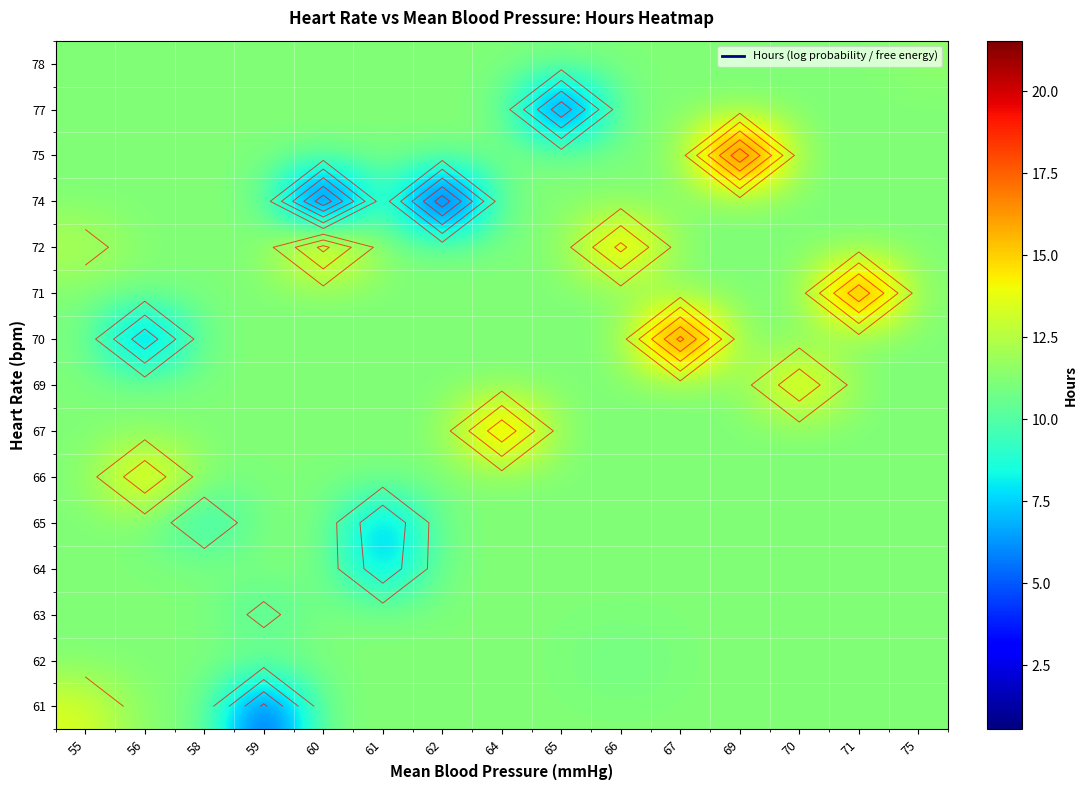

Which has a higher value, 67 or 71?

67